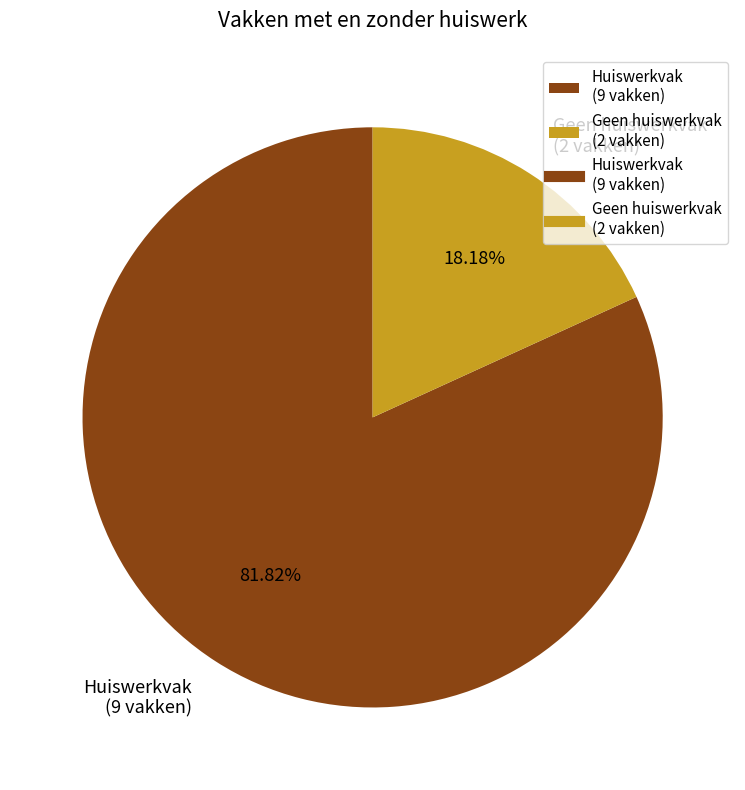

Is there any slice that represents more than half of the pie?

Yes